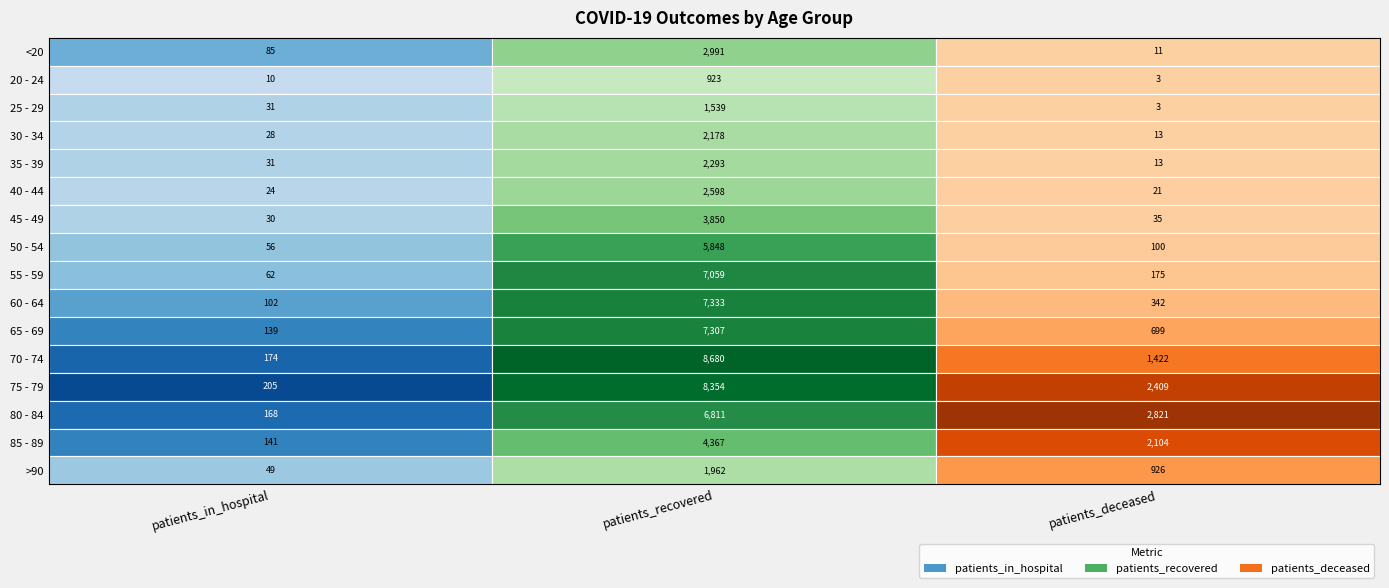

What is the minimum value shown in the chart?

3